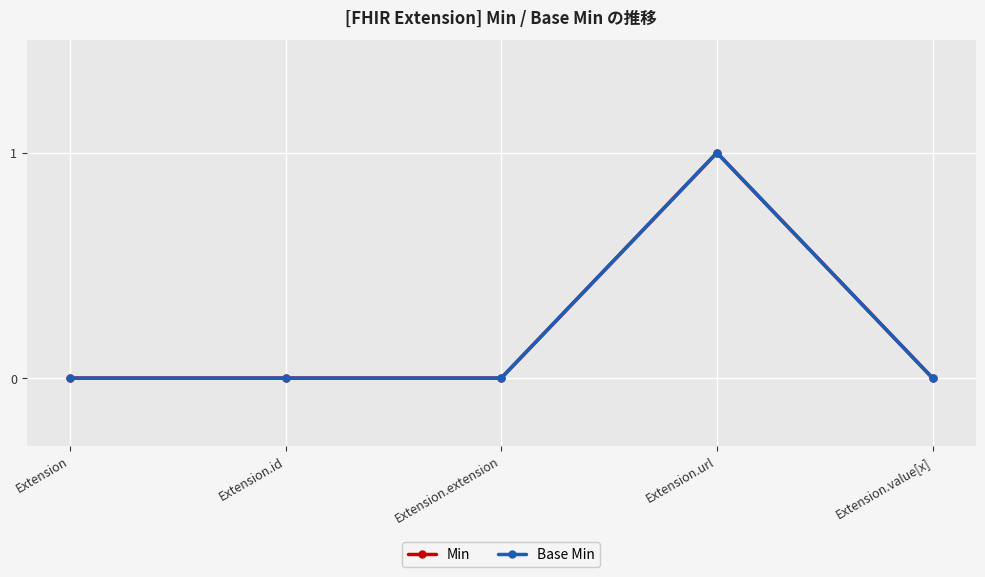

Where is Min nearest to the value 0?

Extension